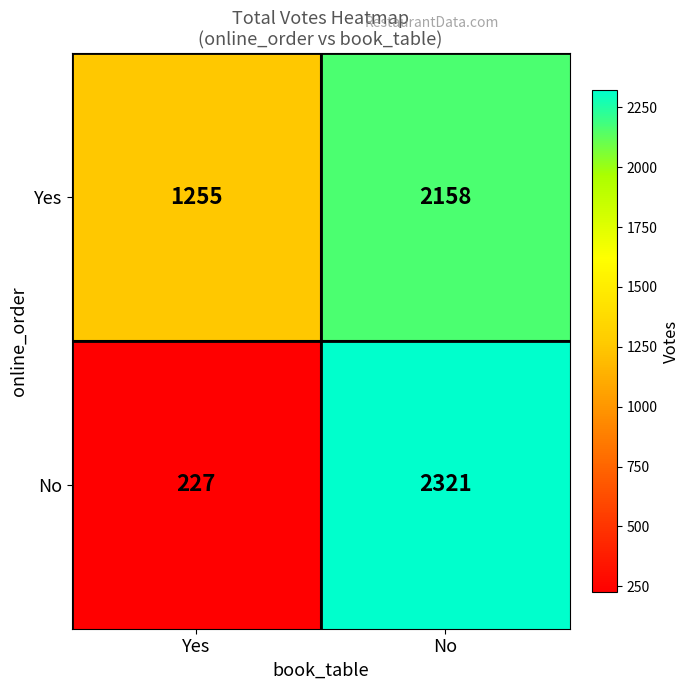

Between Yes and No, which series saw the biggest shift?

No